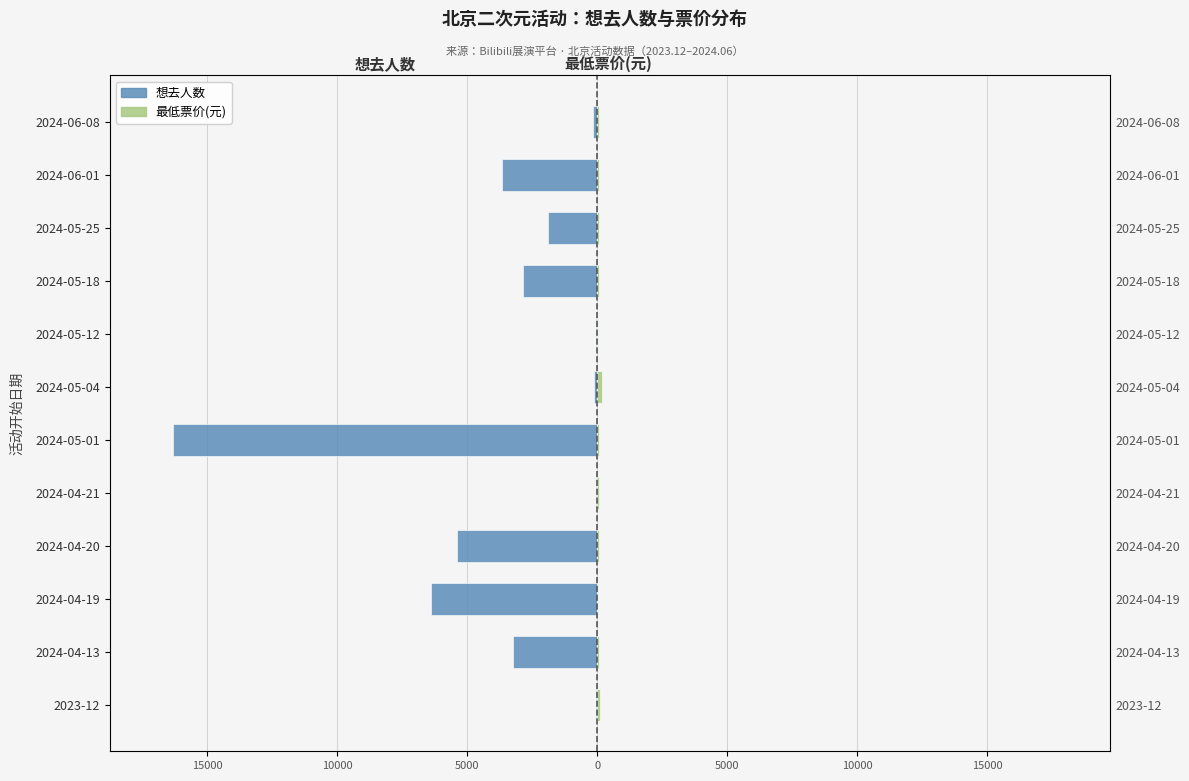

What is the sum of all 想去人数 values?

-40127.0